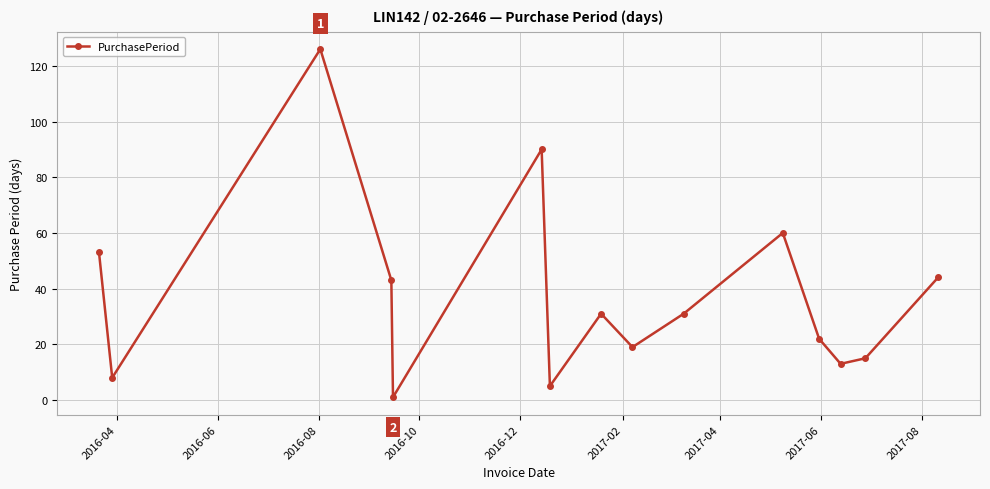

Reading right to left, transcribe all the data shown in this chart.

44	15	13	22	60	31	19	31	5	90	1	43	126	8	53